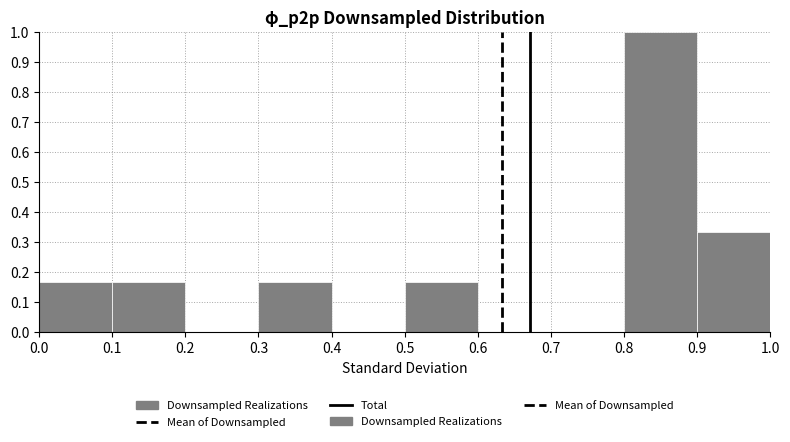

Which range on the x-axis has the tallest bar?

0.8 to 0.9